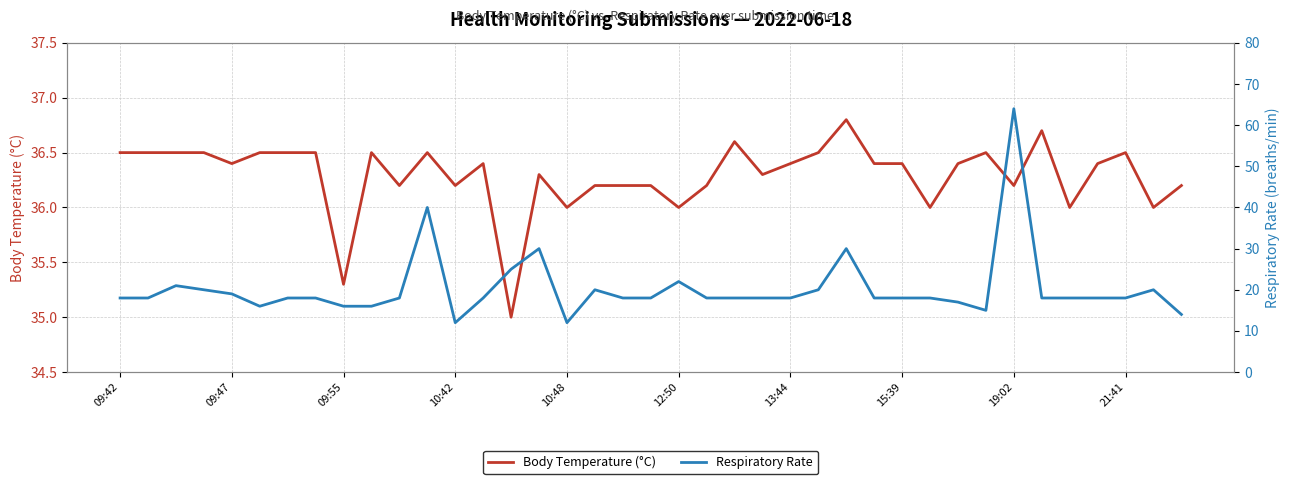

After their last crossing, which series has the higher values: Body Temperature (°C) or Respiratory Rate?

Body Temperature (°C)